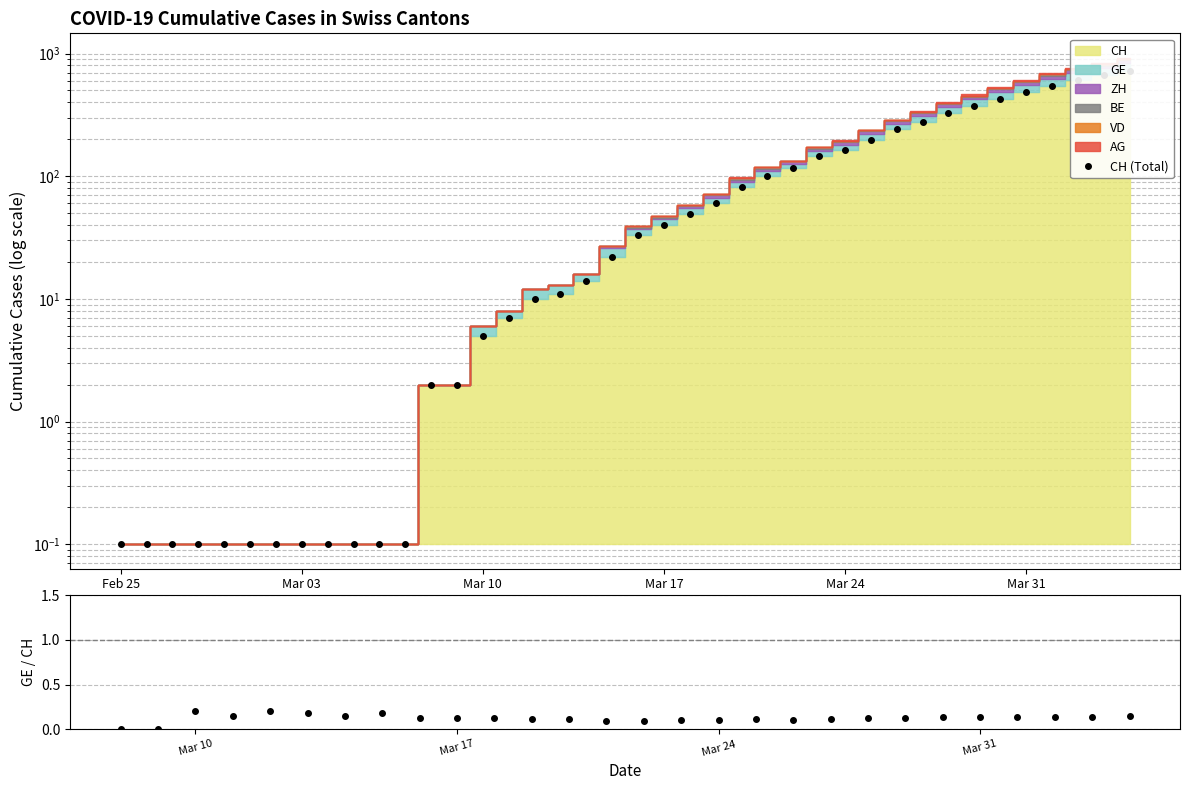

Which series has the largest range (max minus min)?

CH (Total)